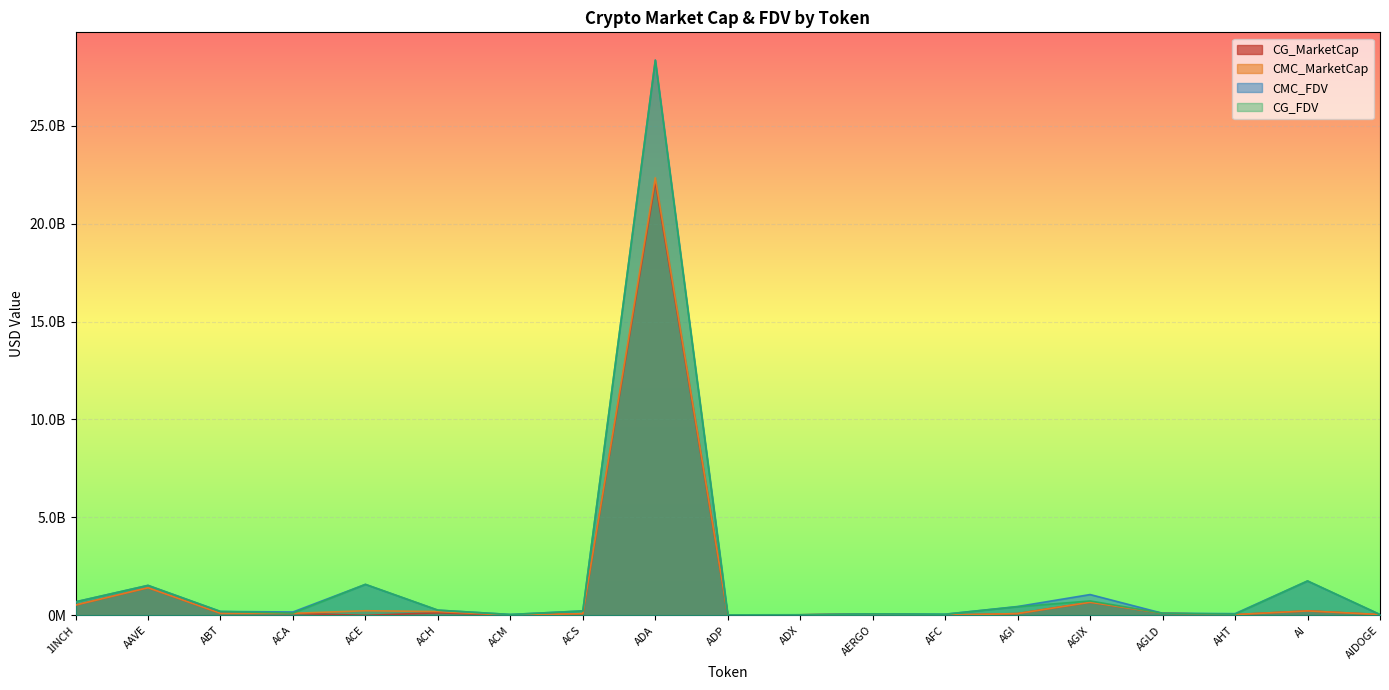

True or false: CMC_MarketCap has more than 1 points higher than both neighbors.

True